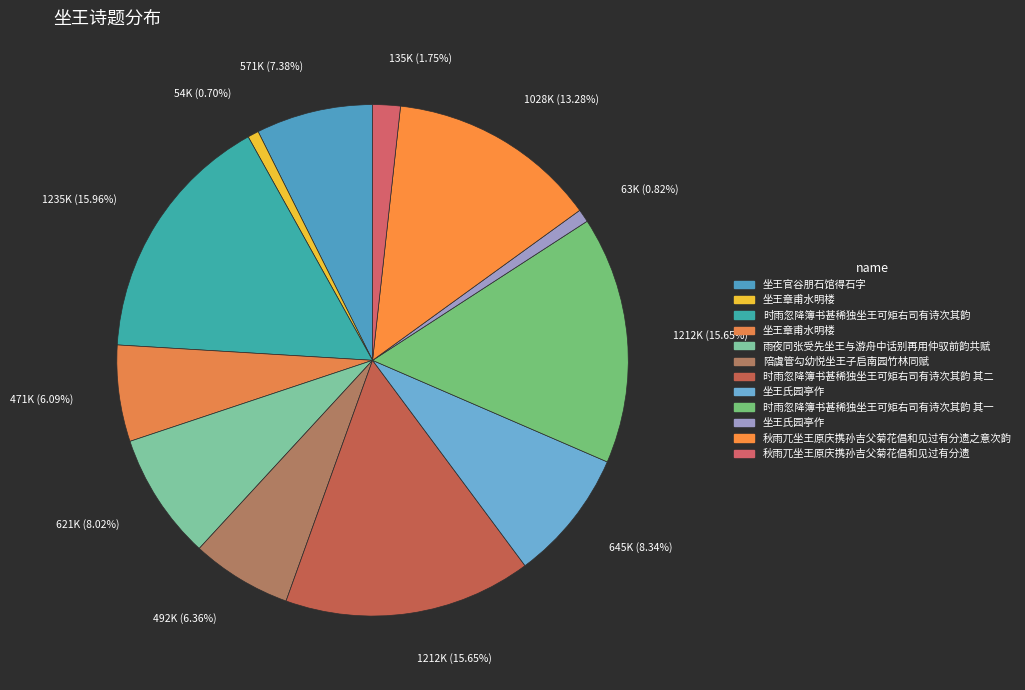

Is there a majority slice in this chart?

No